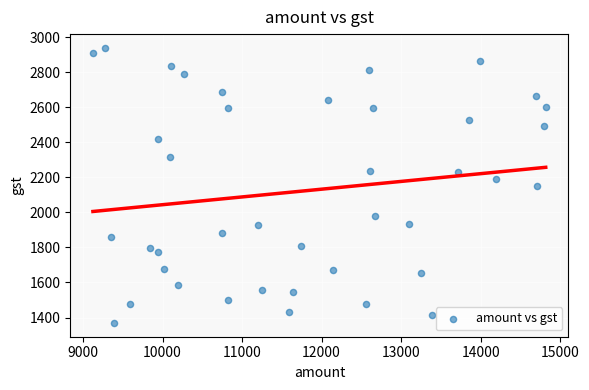

What is the range of Y values (max minus min)?

1570.2